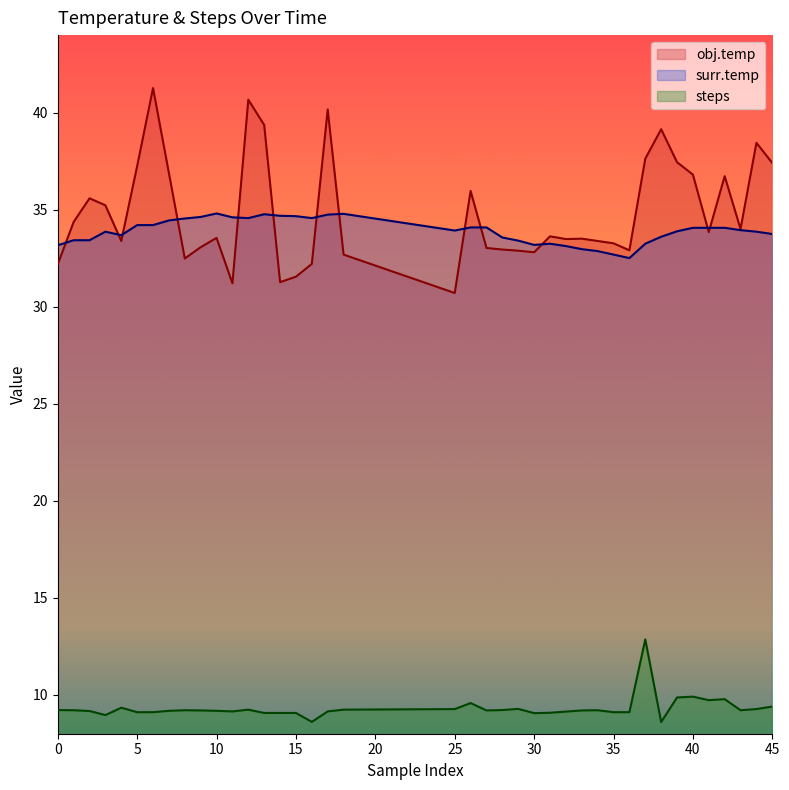

Reading right to left, what are all the values shown in this chart?

obj.temp: 45=37.4	44=38.5	43=34.0	42=36.7	41=33.9	40=36.8	39=37.5	38=39.1	37=37.6	36=32.9	35=33.3	34=33.4	33=33.5	32=33.5	31=33.6	30=32.8	29=32.9	28=33.0	27=33.0	26=36.0	25=30.7	18=32.7	17=40.2	16=32.2	15=31.6	14=31.3	13=39.4	12=40.7	11=31.2	10=33.5	9=33.1	8=32.5	7=36.9	6=41.3	5=37.2	4=33.4	3=35.2	2=35.6	1=34.4	0=32.2
surr.temp: 45=33.8	44=33.9	43=34.0	42=34.1	41=34.1	40=34.1	39=33.9	38=33.6	37=33.2	36=32.5	35=32.7	34=32.9	33=33.0	32=33.1	31=33.2	30=33.2	29=33.4	28=33.6	27=34.1	26=34.1	25=33.9	18=34.8	17=34.8	16=34.6	15=34.7	14=34.7	13=34.8	12=34.6	11=34.6	10=34.8	9=34.6	8=34.5	7=34.5	6=34.2	5=34.2	4=33.7	3=33.9	2=33.4	1=33.4	0=33.2
steps: 45=9.4	44=9.3	43=9.2	42=9.8	41=9.7	40=9.9	39=9.9	38=8.6	37=12.9	36=9.1	35=9.1	34=9.2	33=9.2	32=9.1	31=9.1	30=9.1	29=9.3	28=9.2	27=9.2	26=9.6	25=9.3	18=9.2	17=9.2	16=8.6	15=9.1	14=9.1	13=9.1	12=9.2	11=9.2	10=9.2	9=9.2	8=9.2	7=9.2	6=9.1	5=9.1	4=9.3	3=9.0	2=9.2	1=9.2	0=9.2